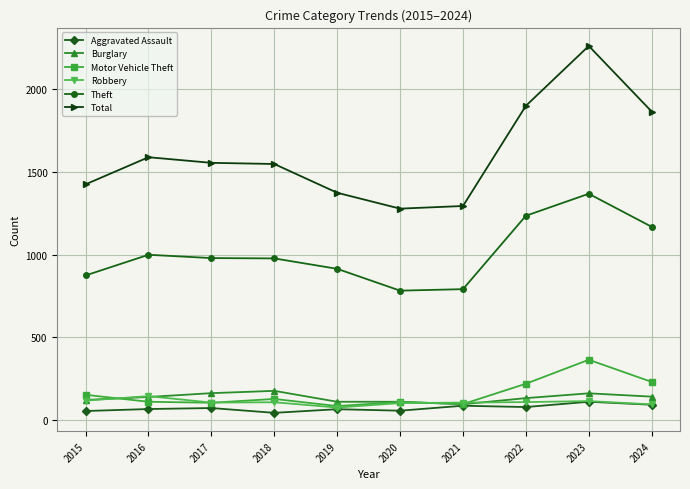

Is it true that Burglary equals 80 at 2023?

False